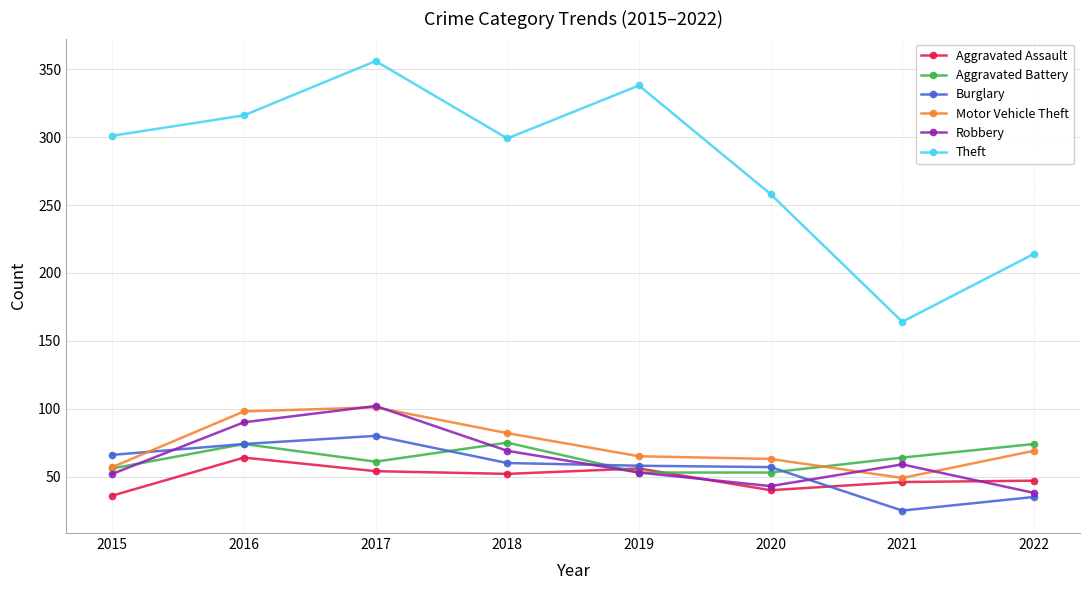

In Theft, how many points are lower than both neighbors (excluding endpoints)?

2